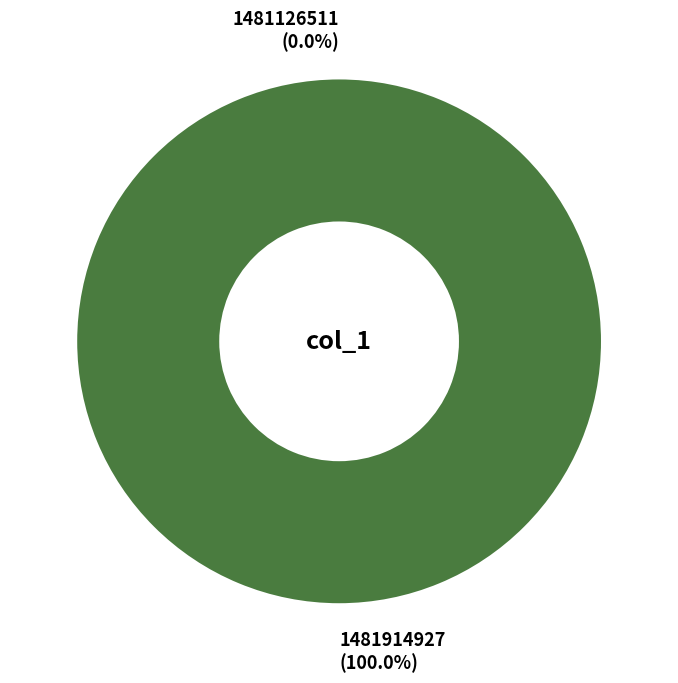

What percentage is the 1481914927 slice, to the nearest percent?

100%